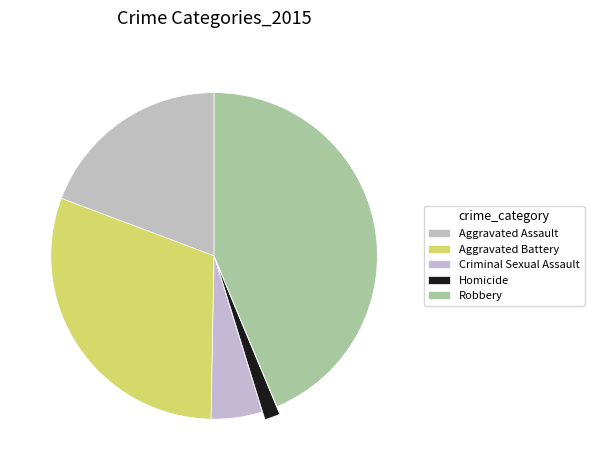

To the nearest percent, what is the average slice percentage?

20%